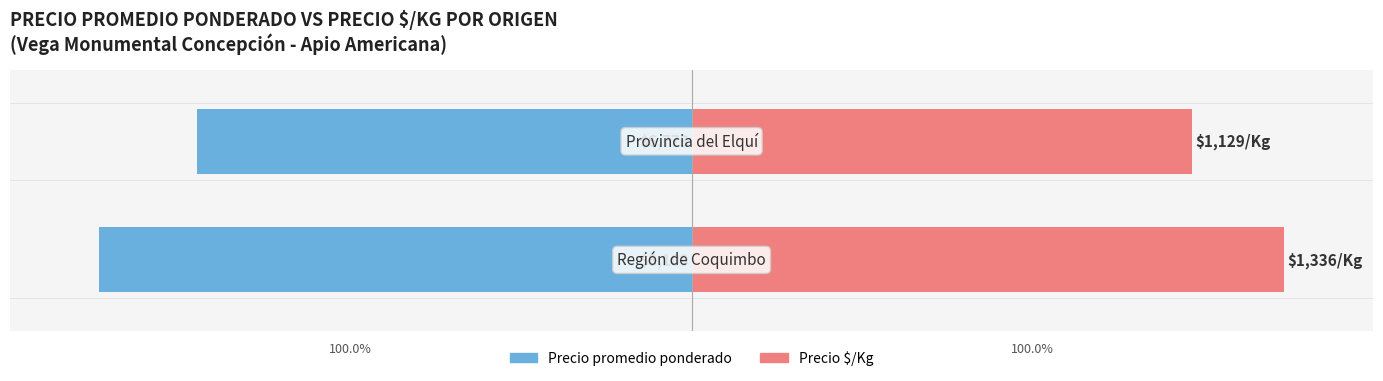

List the labels in order of Precio promedio ponderado value, largest first.

1, 0